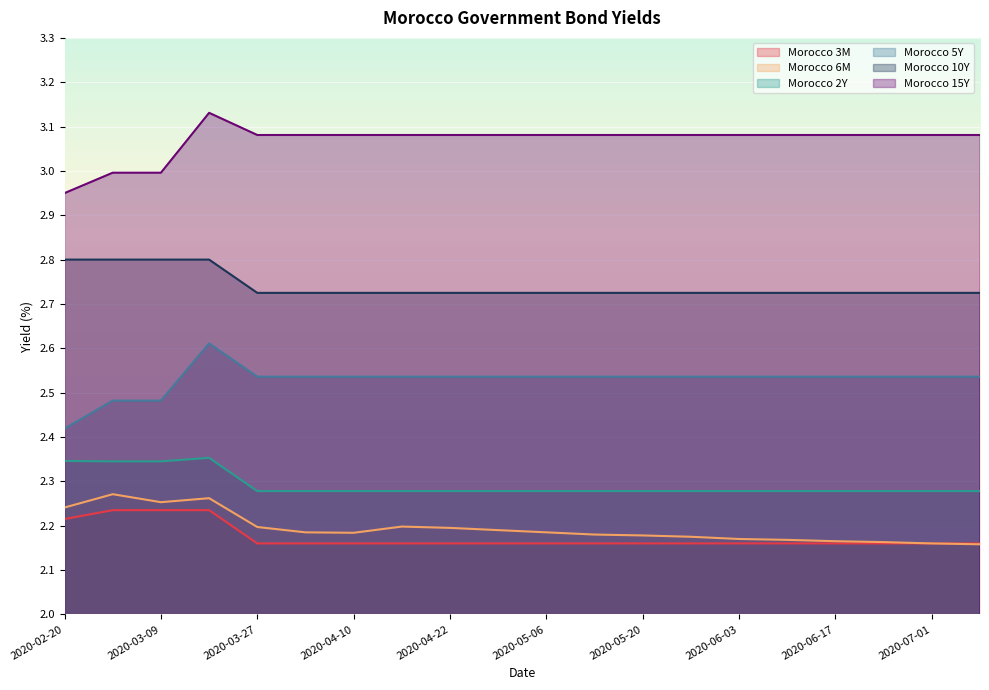

What is the label of the 10th point from the left?

2020-04-29